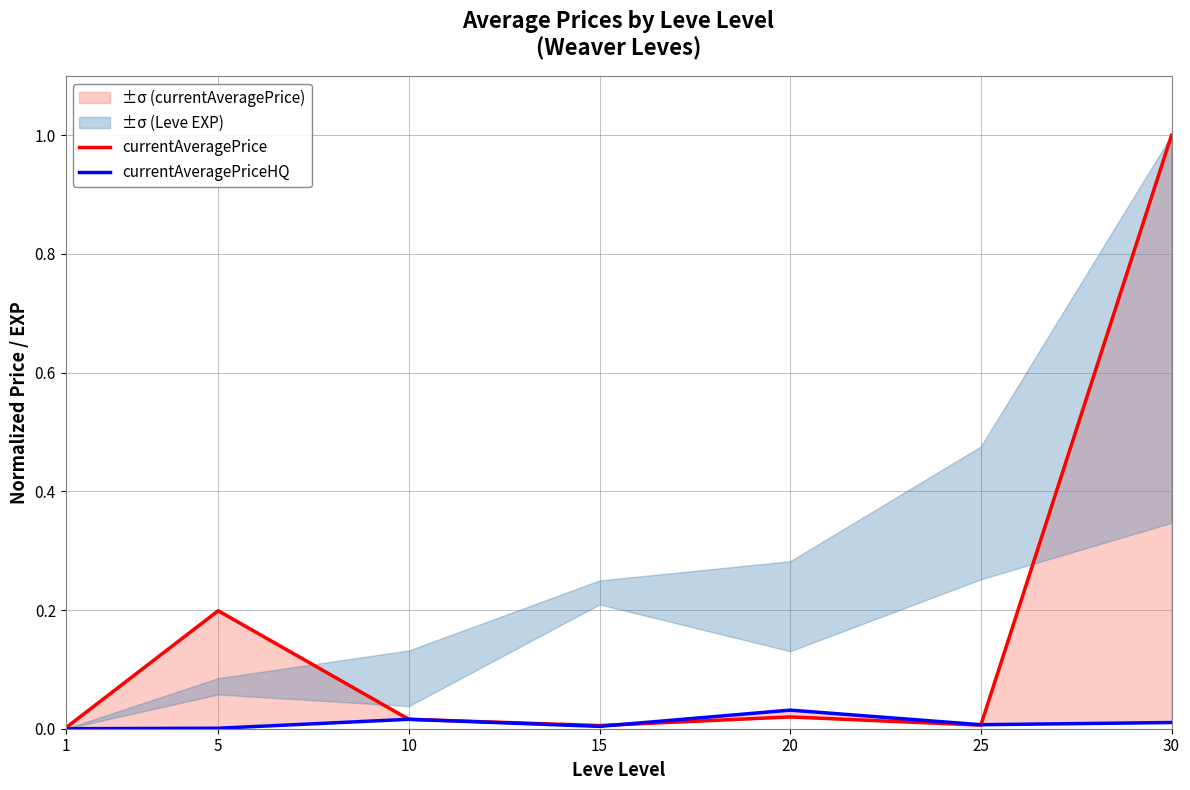

Reading right to left, list all the values displayed in this chart.

currentAveragePrice: 1.0	0.0	0.0	0.0	0.0	0.2	0.0
currentAveragePriceHQ: 0.0	0.0	0.0	0.0	0.0	0.0	0.0